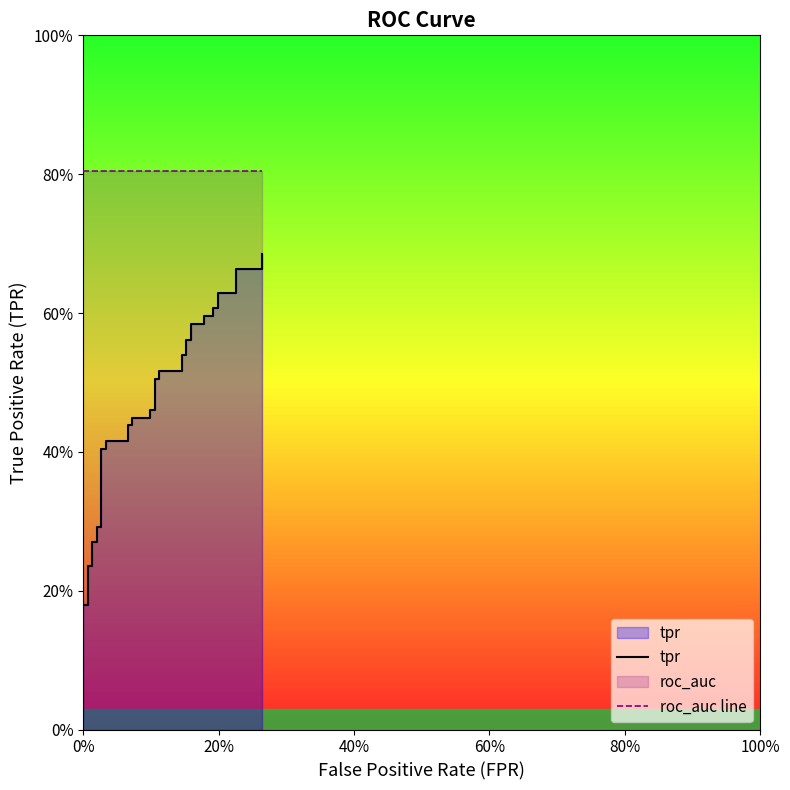

Reading left to right, what are all the values shown in this chart?

tpr: 0.0	0.0	0.1	0.2	0.2	0.2	0.2	0.3	0.3	0.3	0.3	0.4	0.4	0.4	0.4	0.4	0.4	0.4	0.4	0.5	0.5	0.5	0.5	0.5	0.5	0.5	0.5	0.6	0.6	0.6	0.6	0.6	0.6	0.6	0.6	0.6	0.6	0.7	0.7	0.7
roc_auc line: 0.8	0.8	0.8	0.8	0.8	0.8	0.8	0.8	0.8	0.8	0.8	0.8	0.8	0.8	0.8	0.8	0.8	0.8	0.8	0.8	0.8	0.8	0.8	0.8	0.8	0.8	0.8	0.8	0.8	0.8	0.8	0.8	0.8	0.8	0.8	0.8	0.8	0.8	0.8	0.8